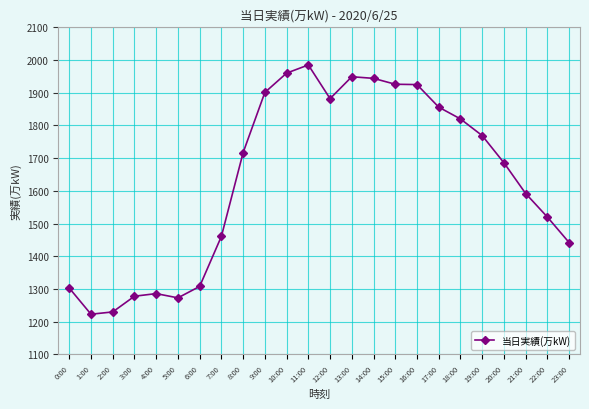

At which label is the value closest to 1604?

21:00